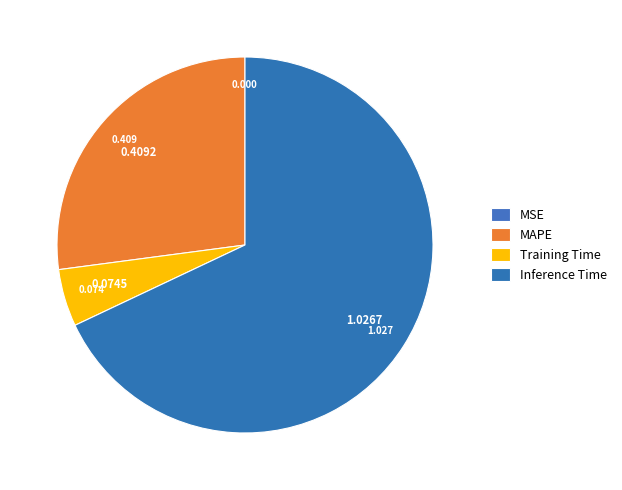

To the nearest percent, what percentage of the pie is Inference Time?

68%